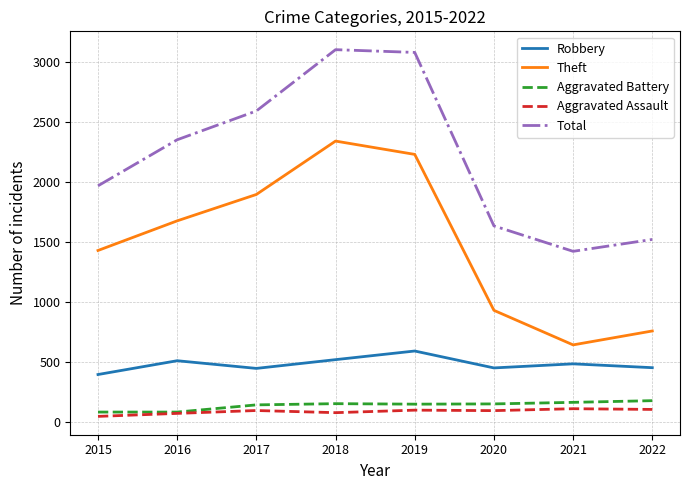

The Theft series shows 2138 at 2015. True or false?

False